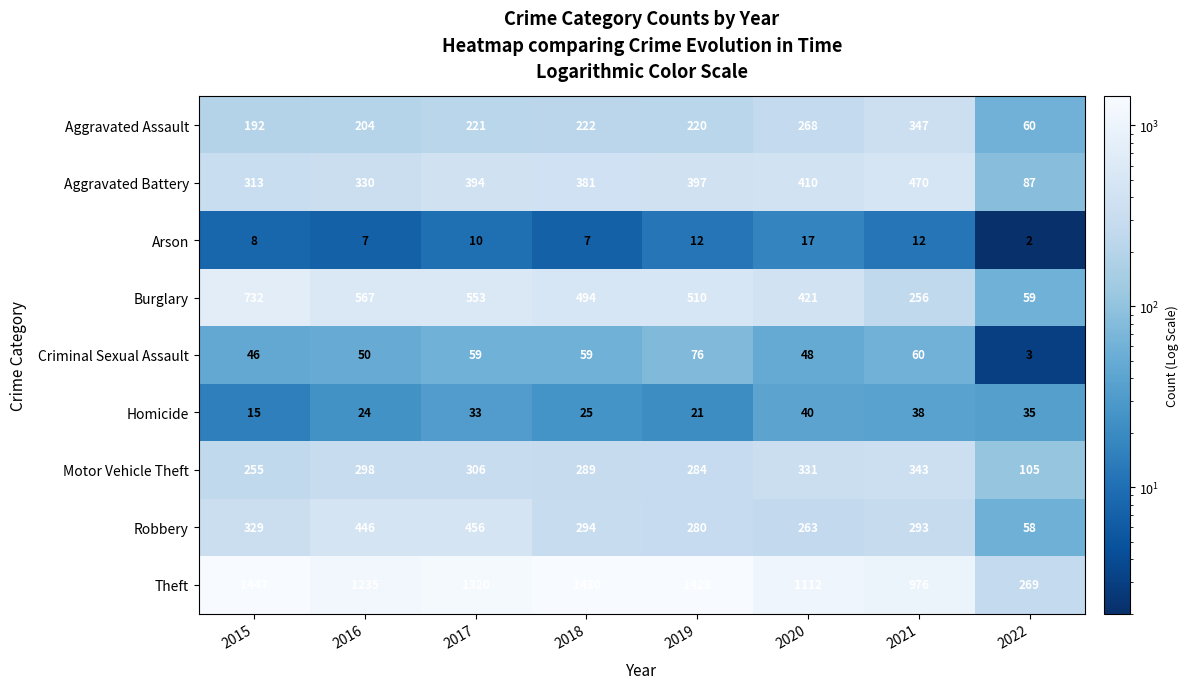

What is the total value across all series at 2018?

3201